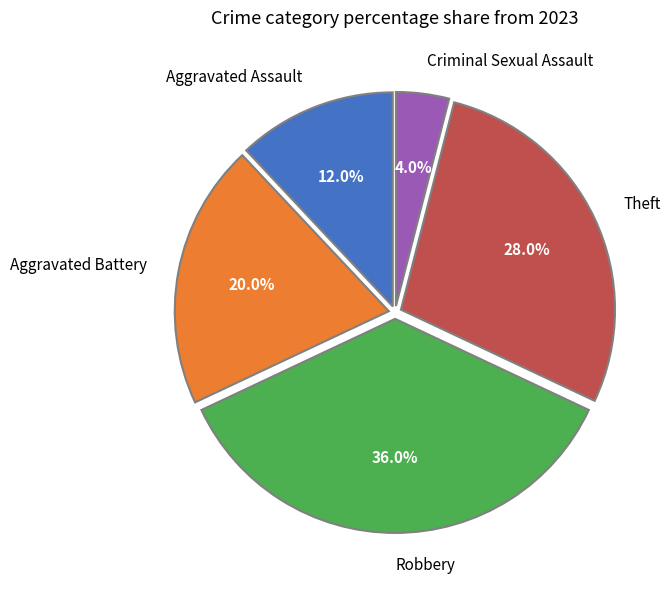

To the nearest percent, what percentage of the pie is Theft?

28%